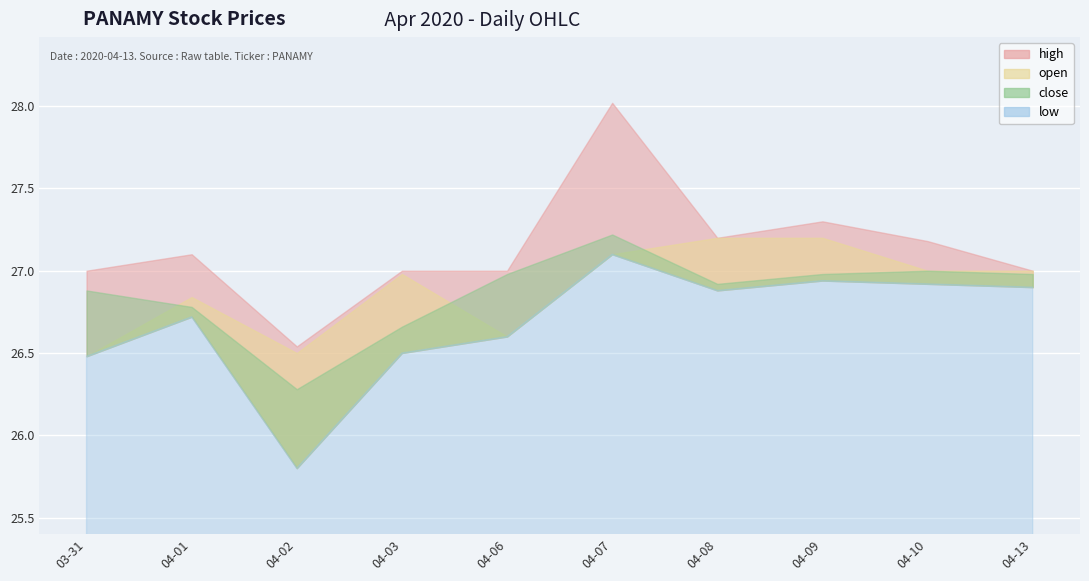

What is the difference between the highest and lowest values at 2020-04-01?

0.4